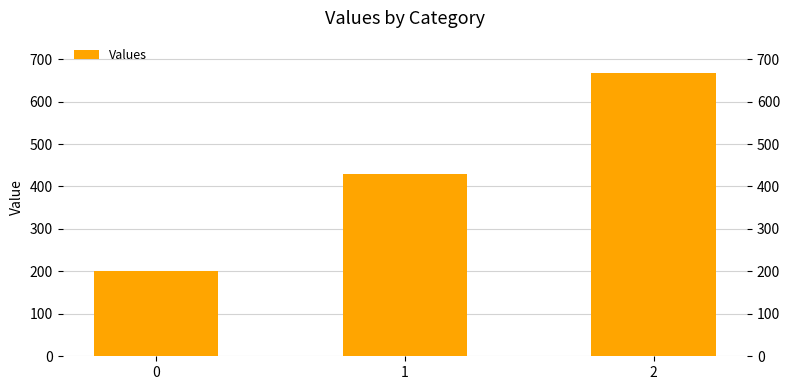

What is the value of the 2nd bar from the left?

428.6